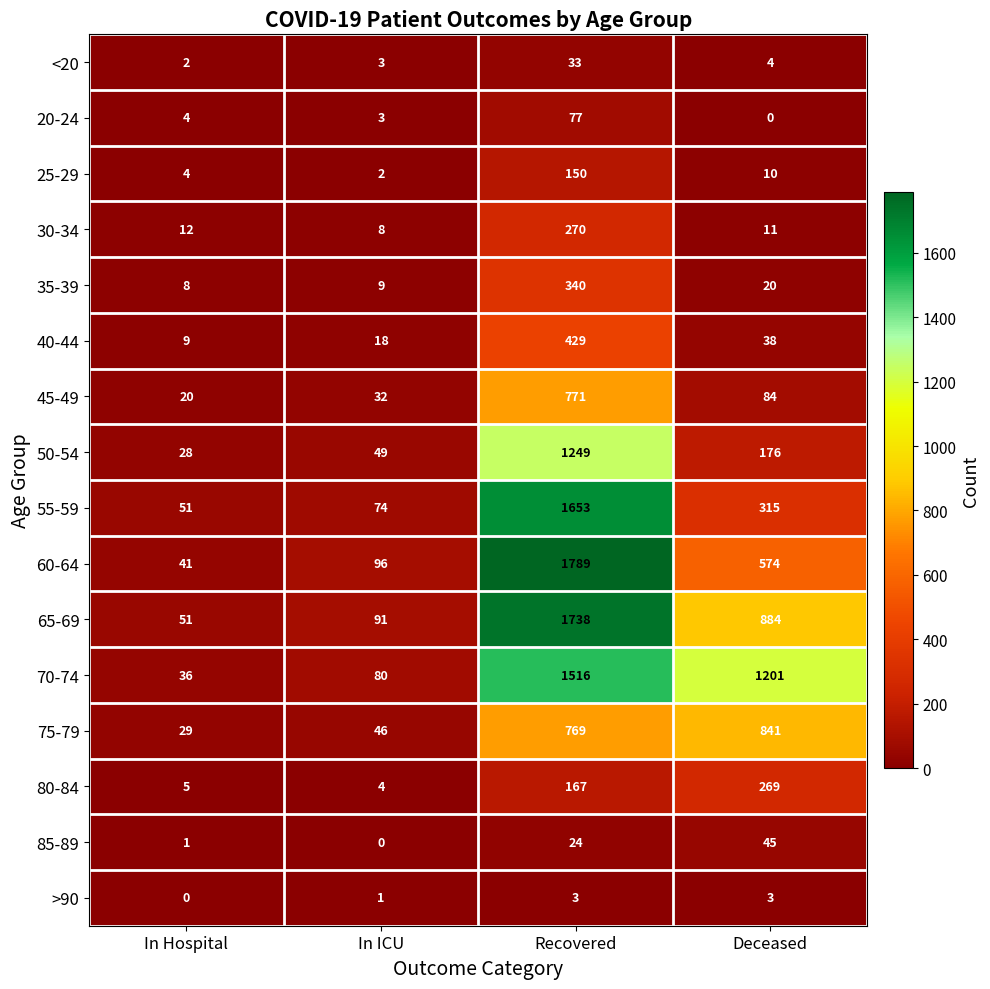

List the labels in order of 40-44 value, smallest first.

In Hospital, In ICU, Deceased, Recovered